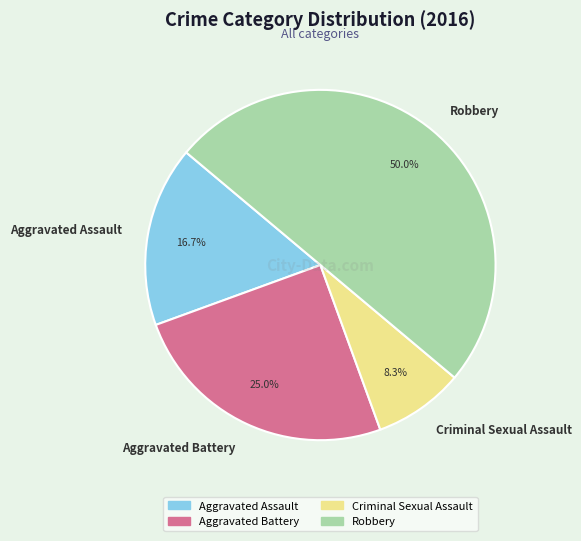

Which category has the smallest portion of the pie?

Criminal Sexual Assault